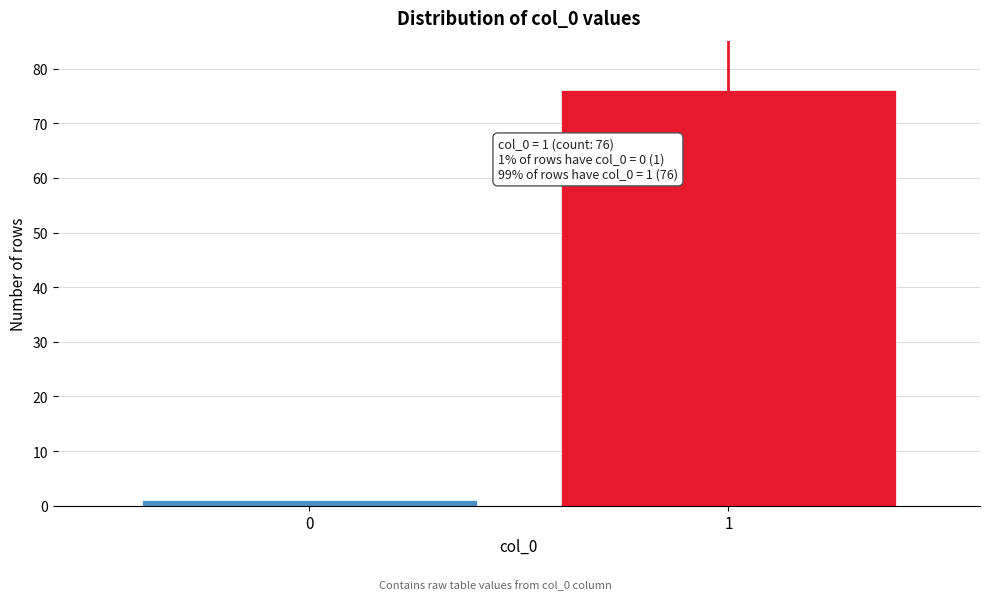

Reading left to right, what are all the values shown in this chart?

0=1	1=76